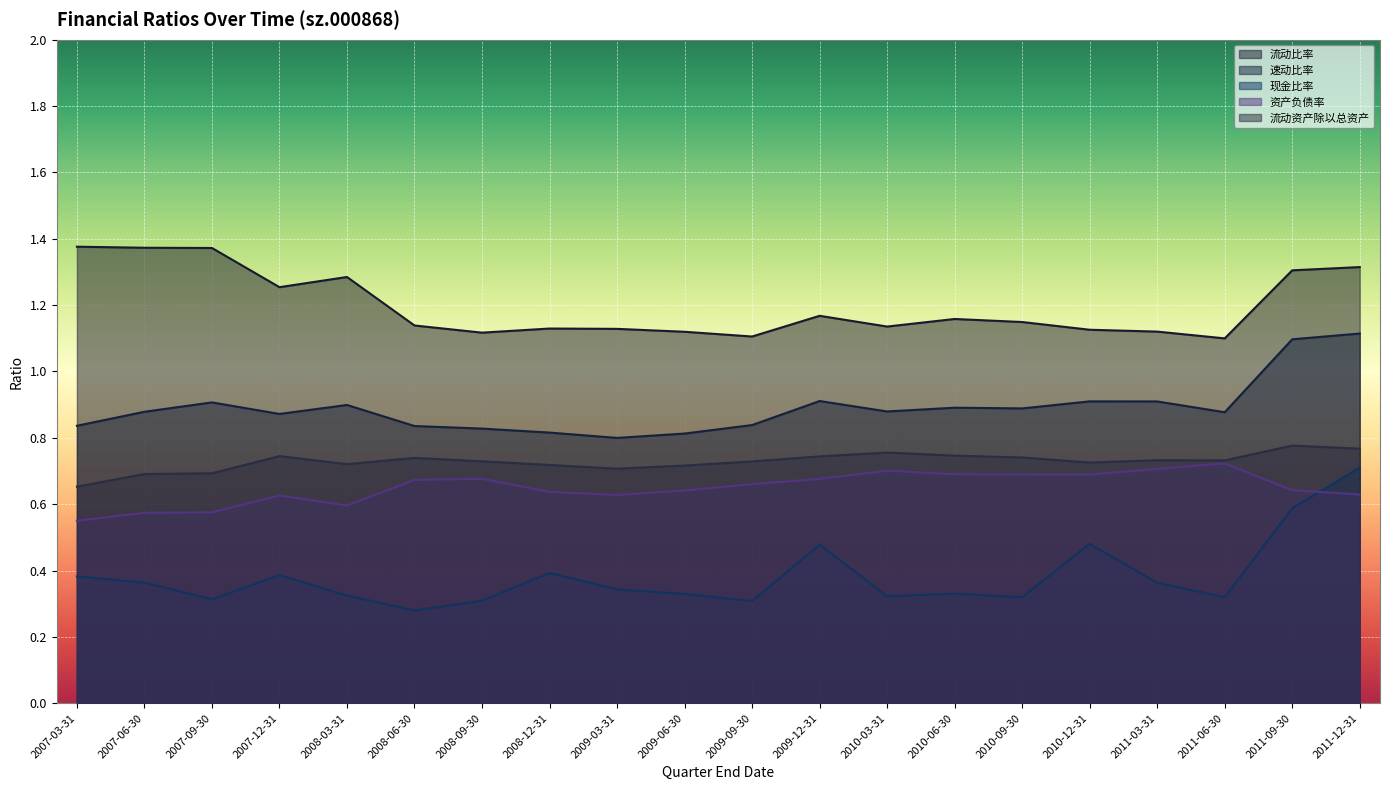

The value of 现金比率 at 2009-12-31 is 0.5. True or false?

True